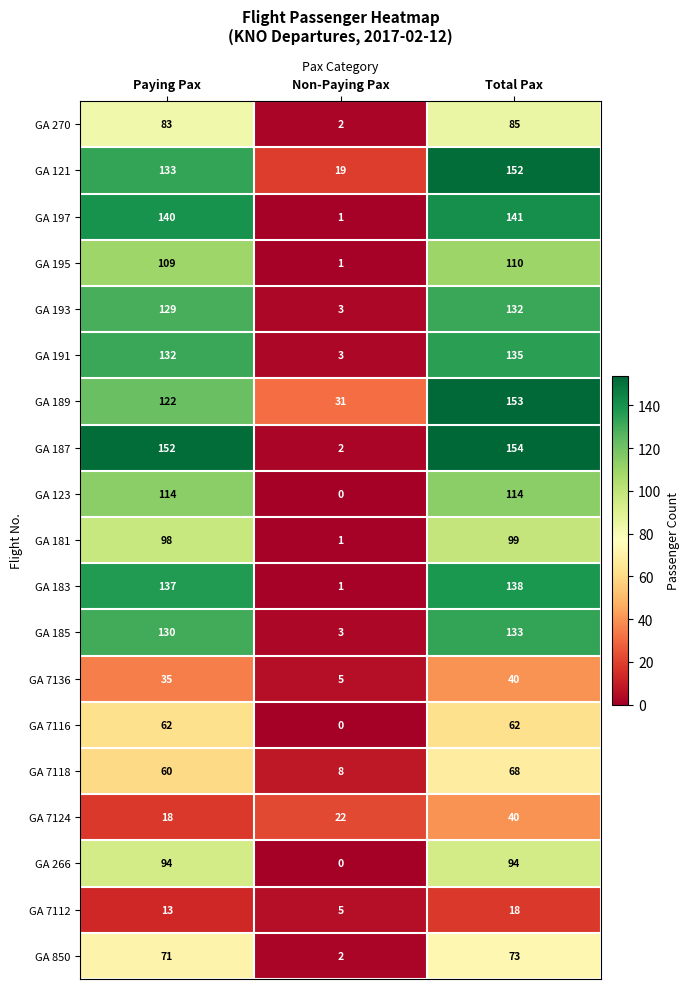

At how many categories does at least one series exceed 26?

3